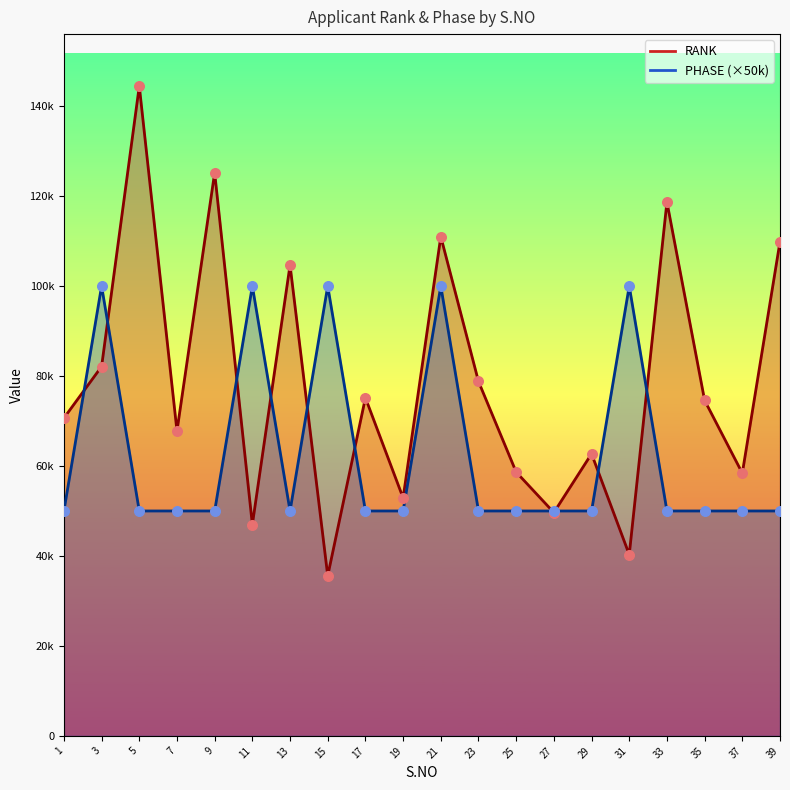

Which series has the widest spread of Y values?

RANK